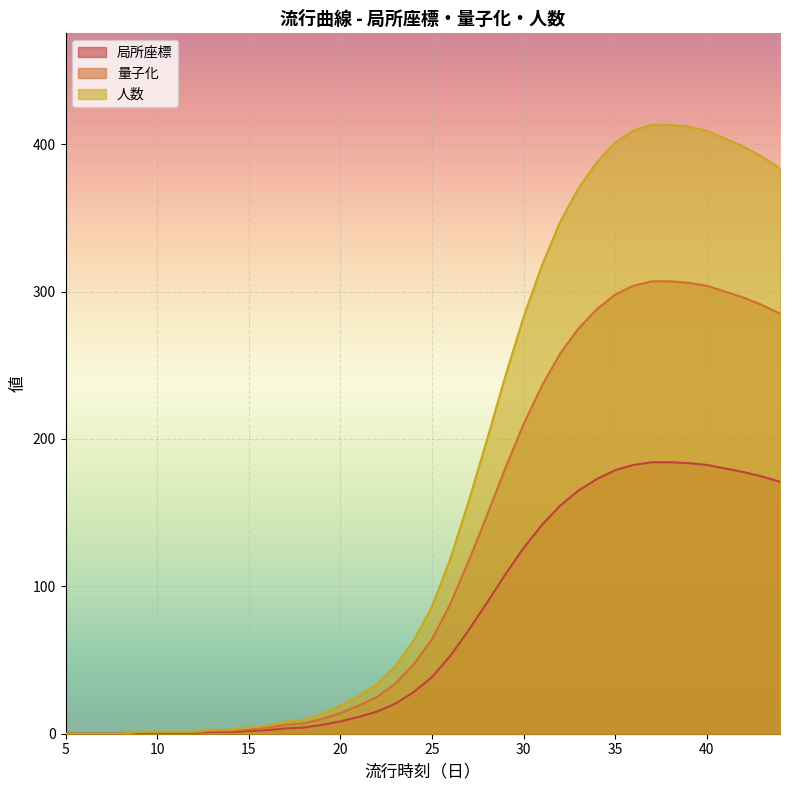

Read the 人数 value at 12.

1.3